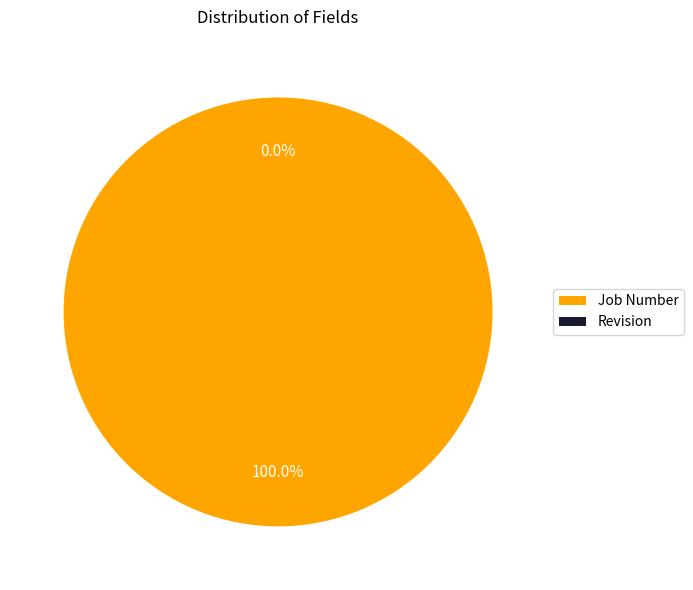

What is the change in value from Job Number to Revision?

-1707103535